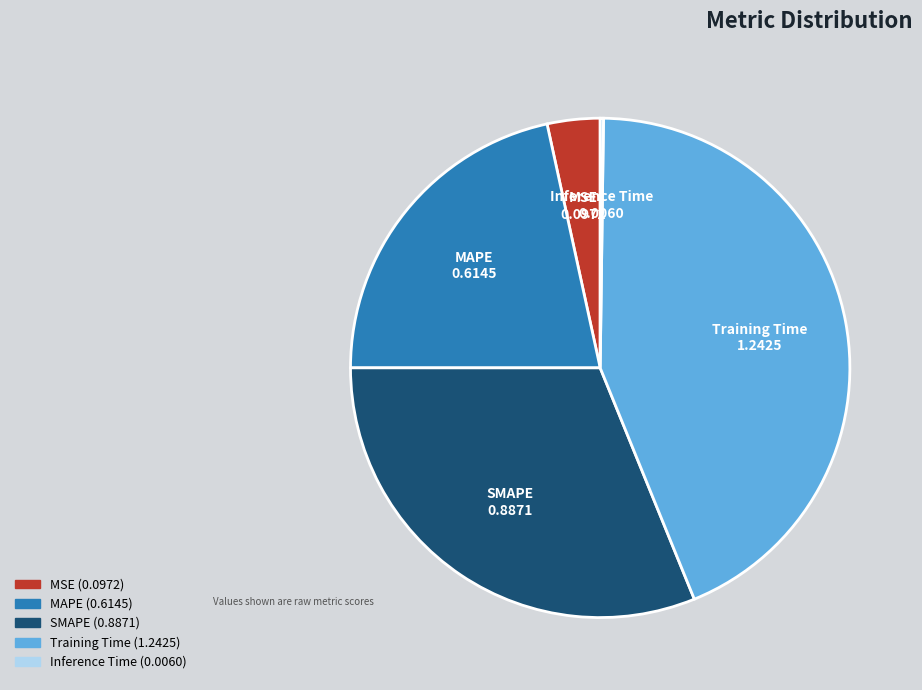

Is it true that MAPE is 22% of the pie?

True